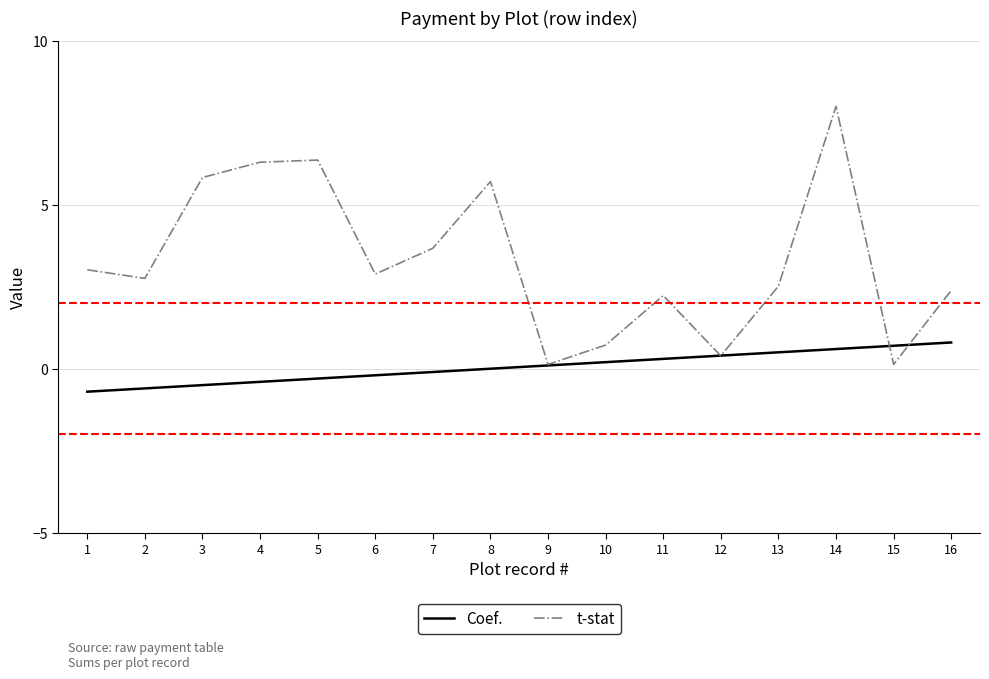

Reading left to right, what are all the values shown in this chart?

Coef.: 1=-0.7	2=-0.6	3=-0.5	4=-0.4	5=-0.3	6=-0.2	7=-0.1	8=0.0	9=0.1	10=0.2	11=0.3	12=0.4	13=0.5	14=0.6	15=0.7	16=0.8
t-stat: 1=3.0	2=2.8	3=5.8	4=6.3	5=6.4	6=2.9	7=3.7	8=5.7	9=0.1	10=0.7	11=2.2	12=0.4	13=2.5	14=8.0	15=0.1	16=2.4